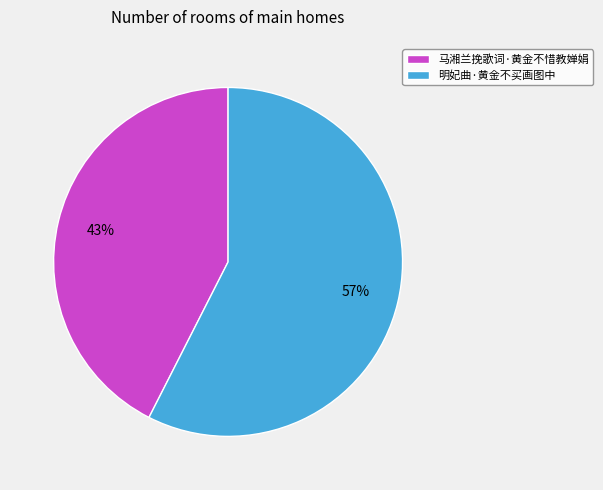

What percentage is the 明妃曲·黄金不买画图中 slice, to the nearest percent?

57%